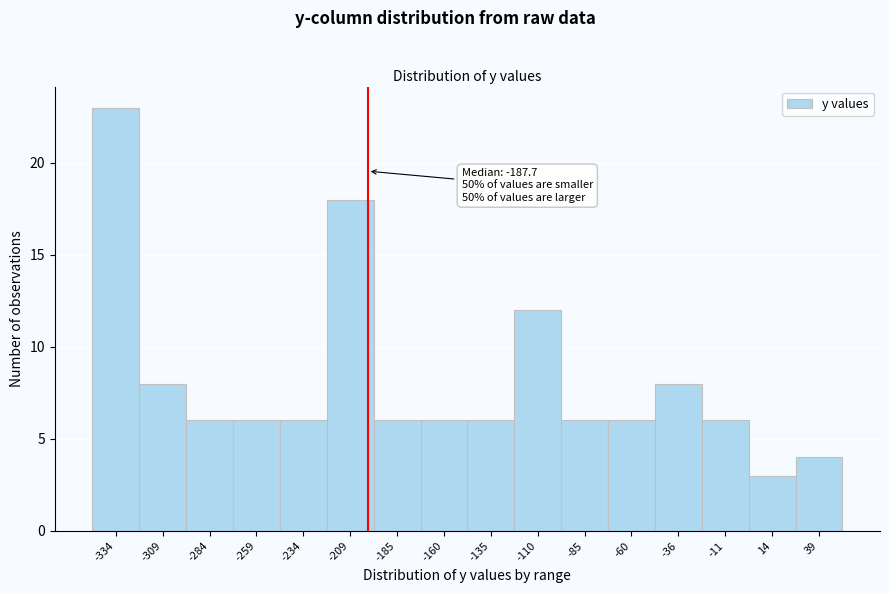

Reading left to right, extract all data points from this chart.

-334=23	-309=8	-284=6	-259=6	-234=6	-209=18	-185=6	-160=6	-135=6	-110=12	-85=6	-60=6	-36=8	-11=6	14=3	39=4